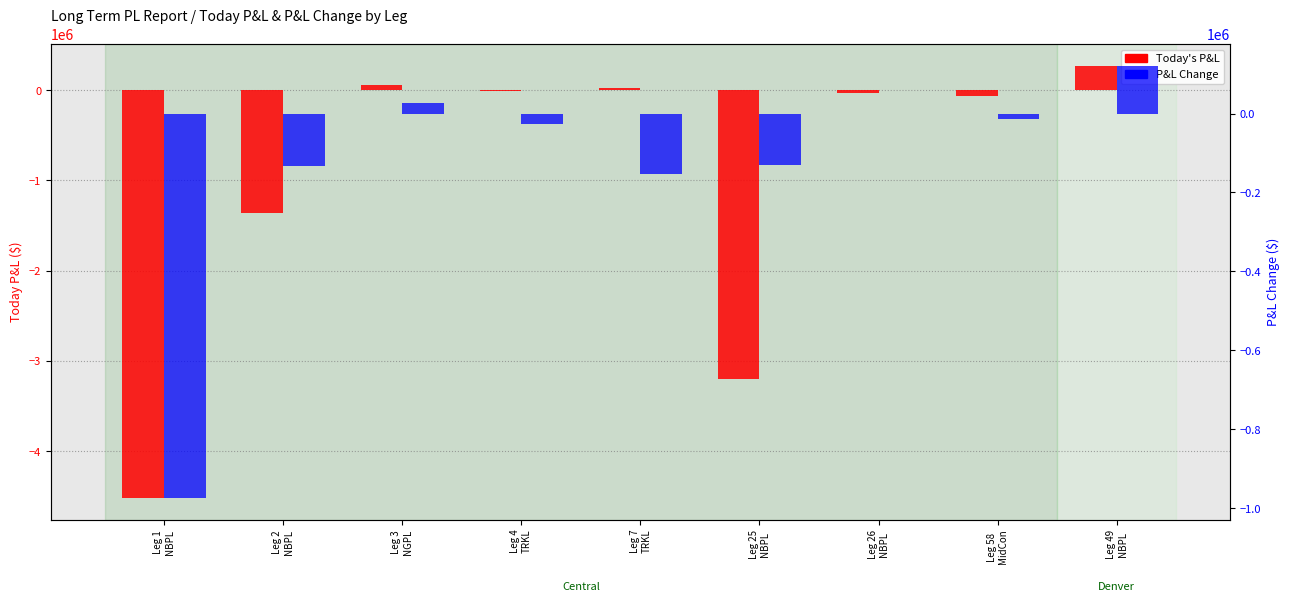

What value does the P&L Change series have at Leg 3
NGPL?

26395.7